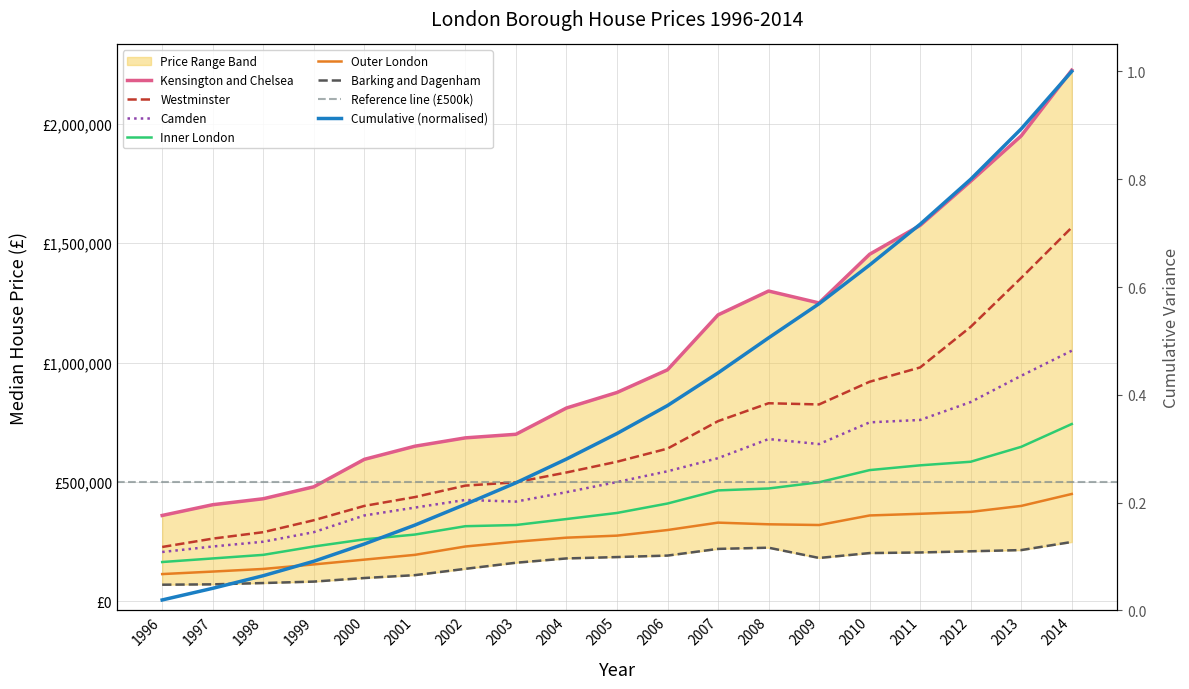

What is the value of the Westminster point at the 17th from the left?

1150000